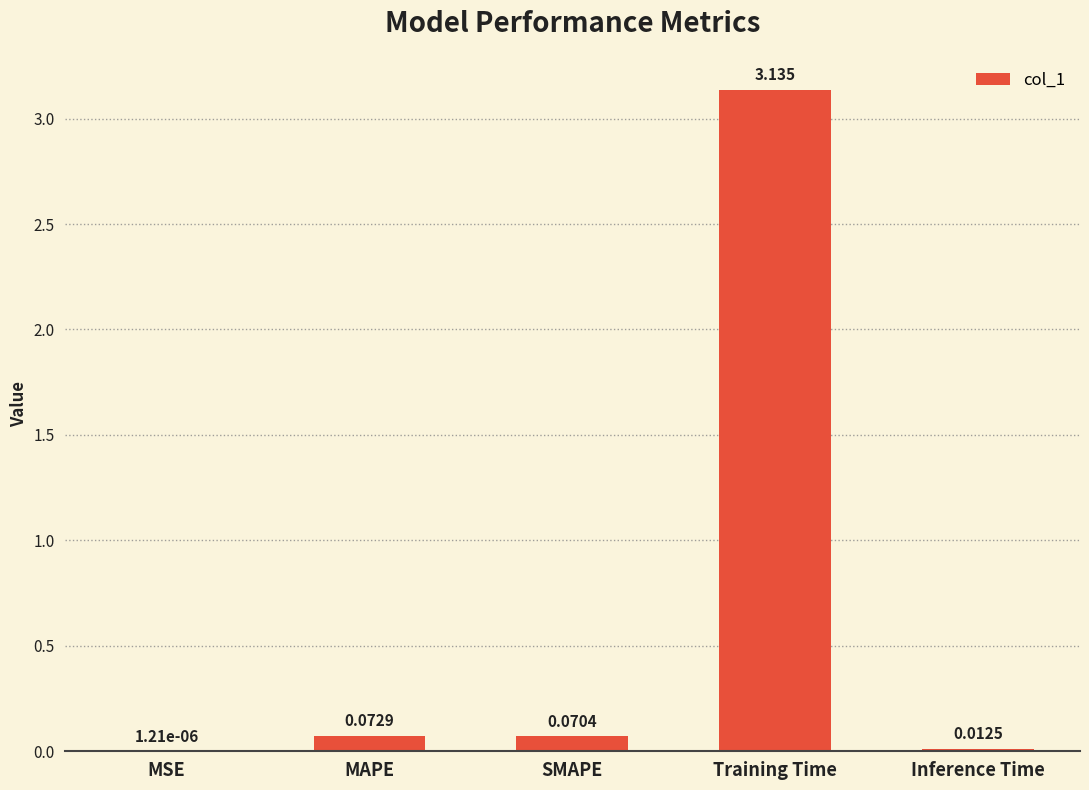

Which category has the highest value across all series?

Training Time